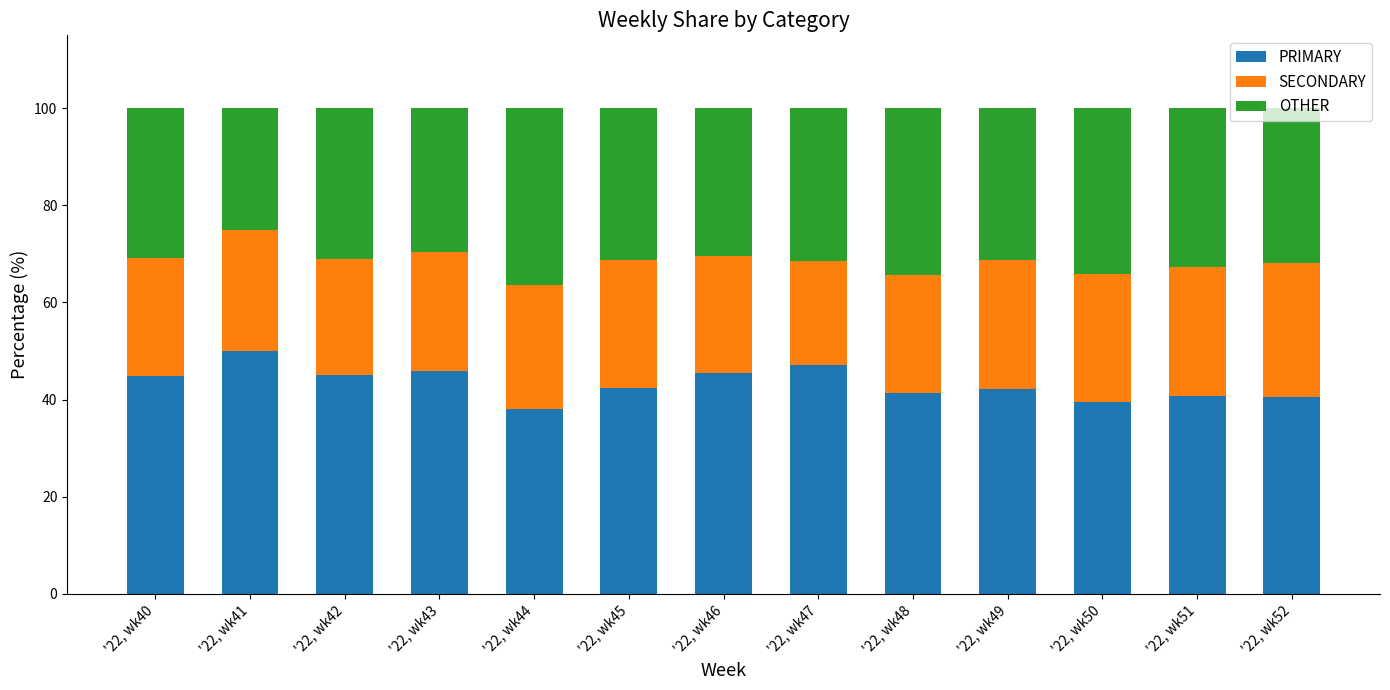

The PRIMARY series shows 10.8 at '22, wk49. True or false?

False